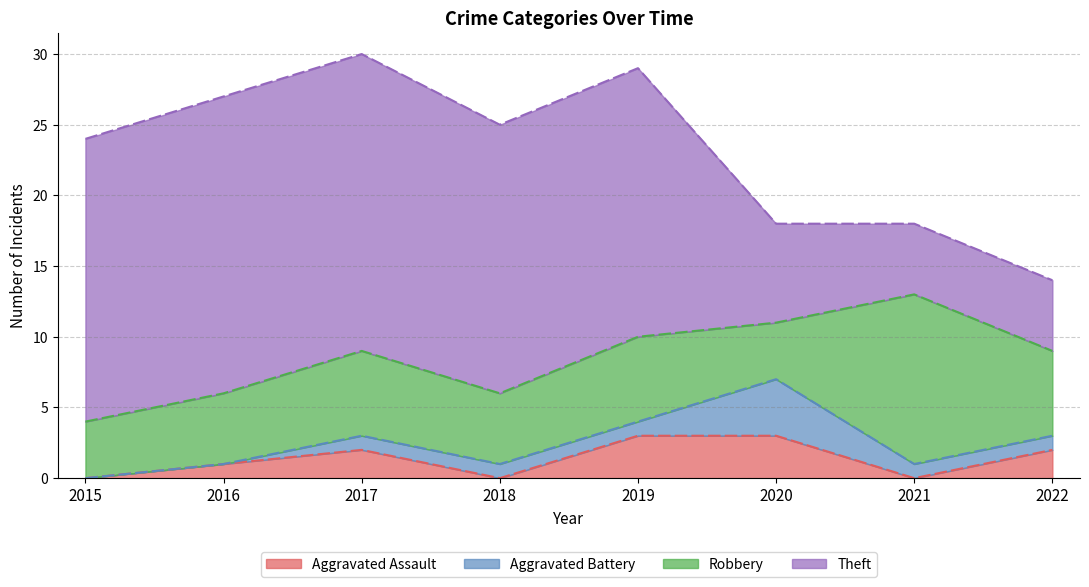

What is the maximum value shown in the chart?

21